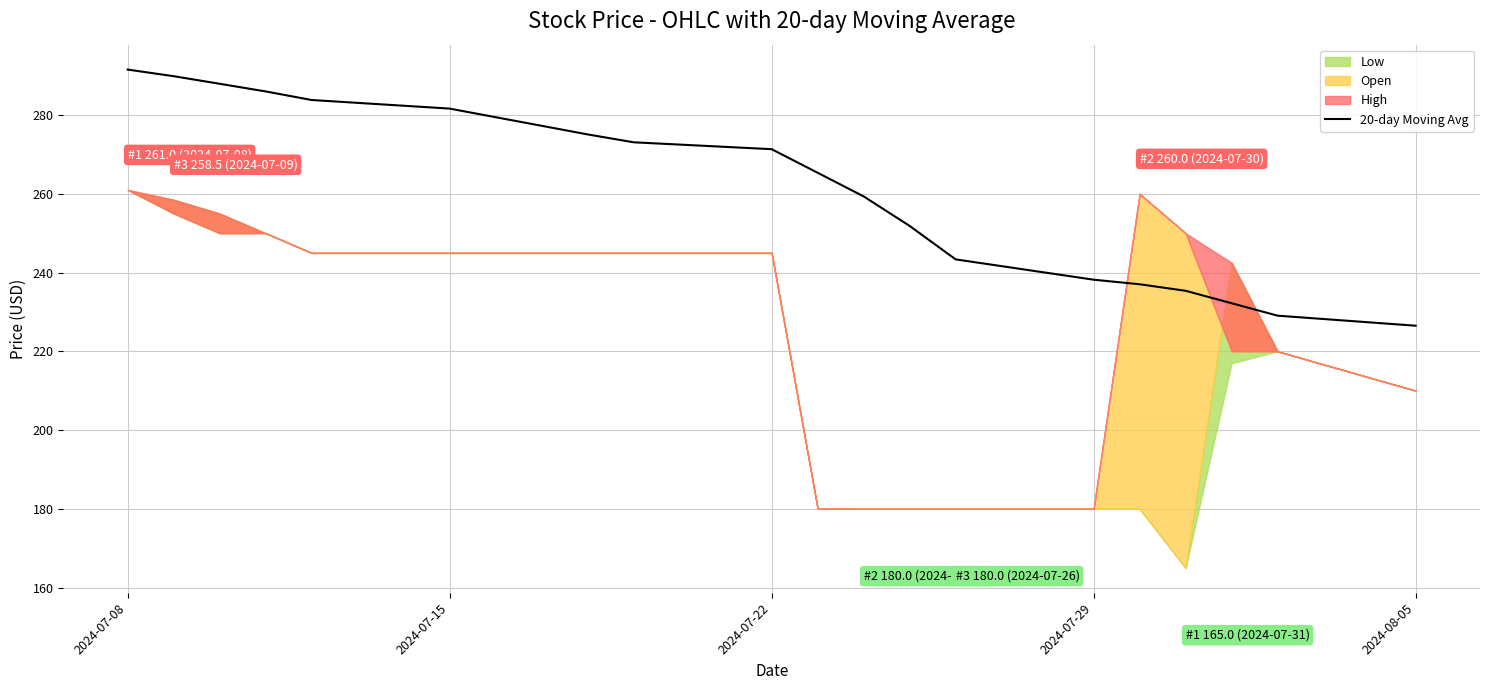

What is the minimum value for 20-day Moving Avg?

226.5